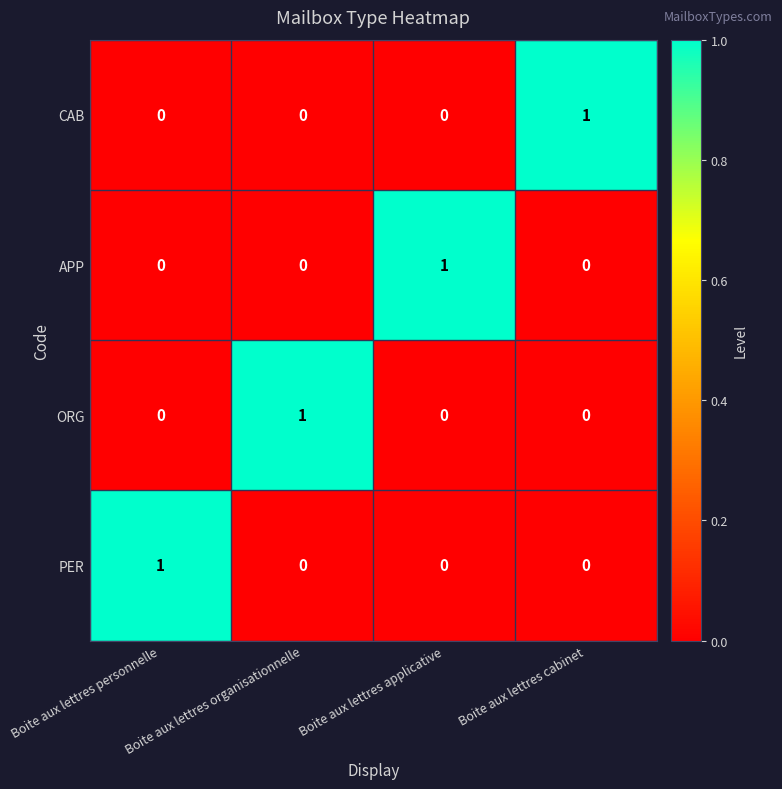

At how many categories does at least one series exceed 0?

4